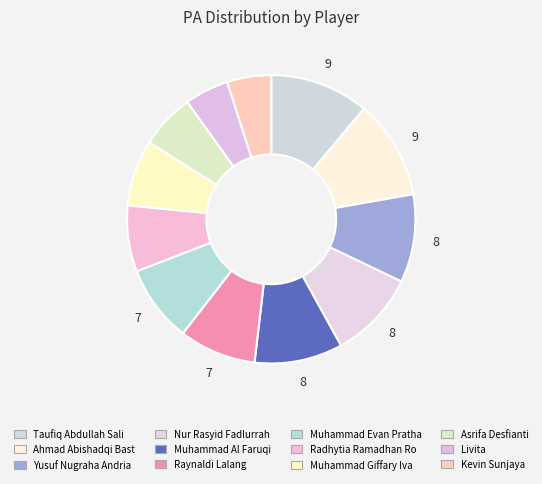

To the nearest percent, what is the difference between the largest and smallest slice percentages?

6%